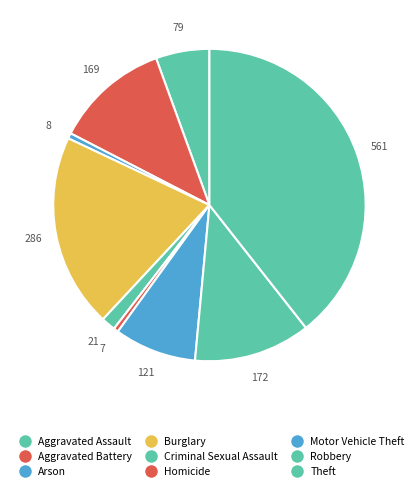

Count the number of slices in the pie.

9